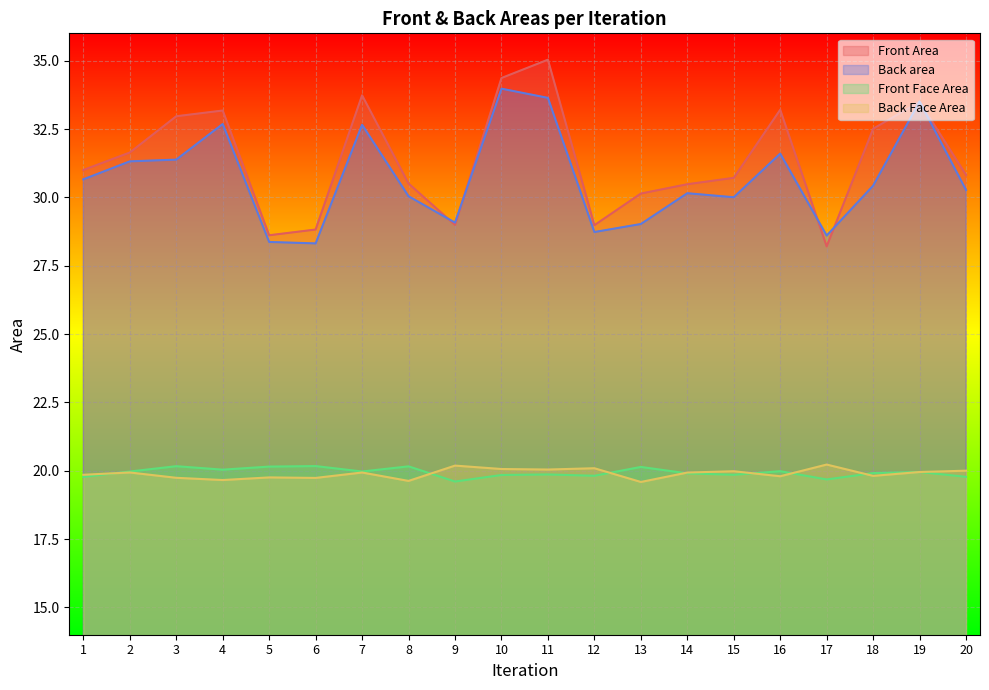

The value of Front Face Area at 1 is 19.8. True or false?

True